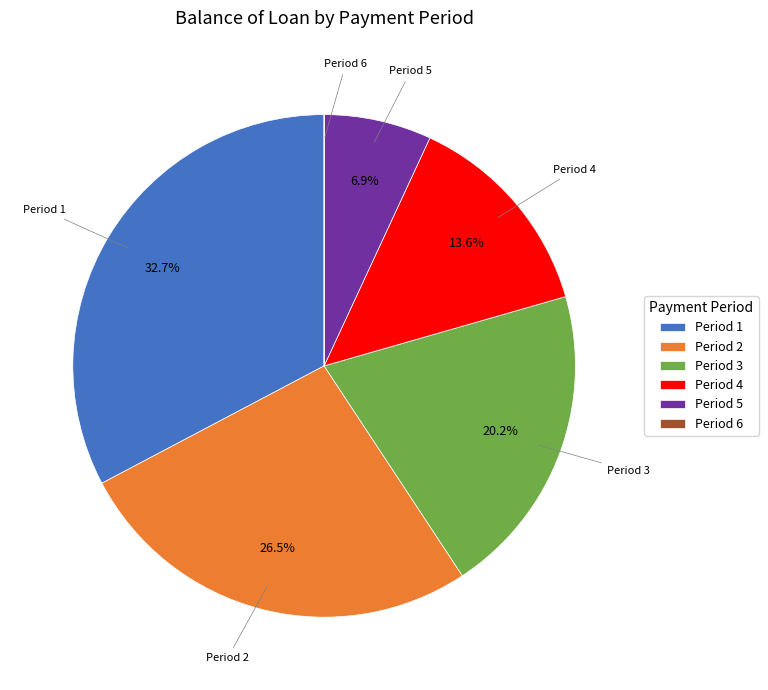

Do Period 1 and Period 2 together represent more than half of the pie?

Yes